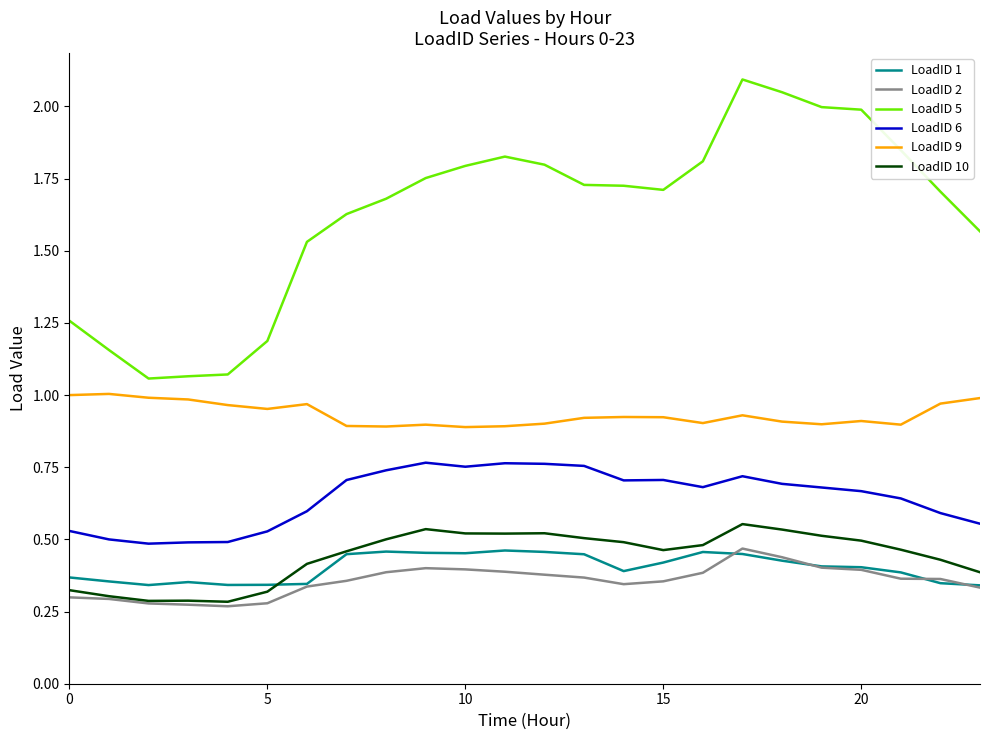

Which series has the largest total across all categories?

LoadID 5